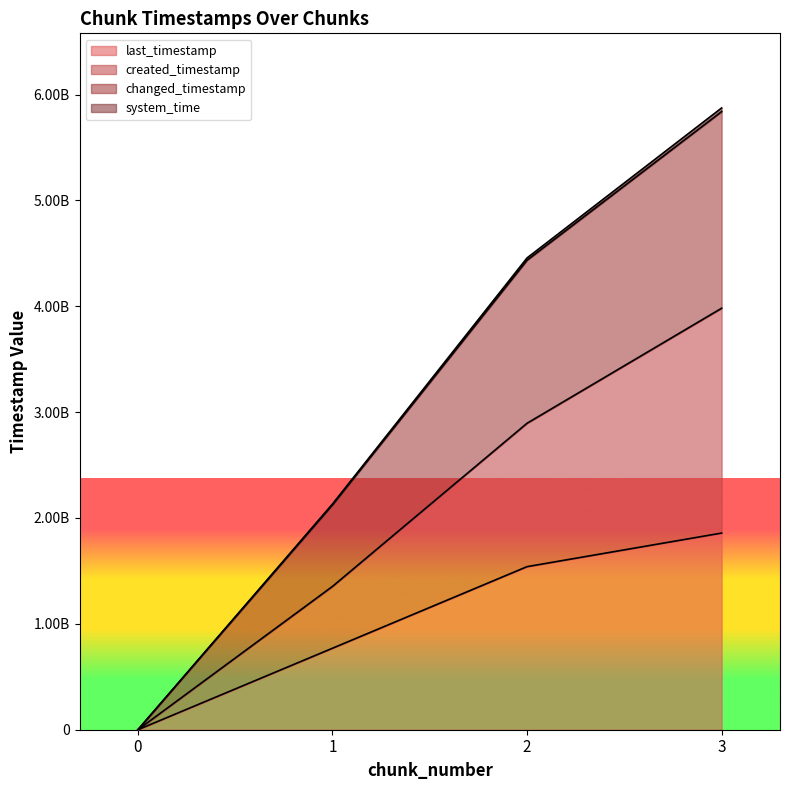

What is the highest value of the last_timestamp series?

1857637057